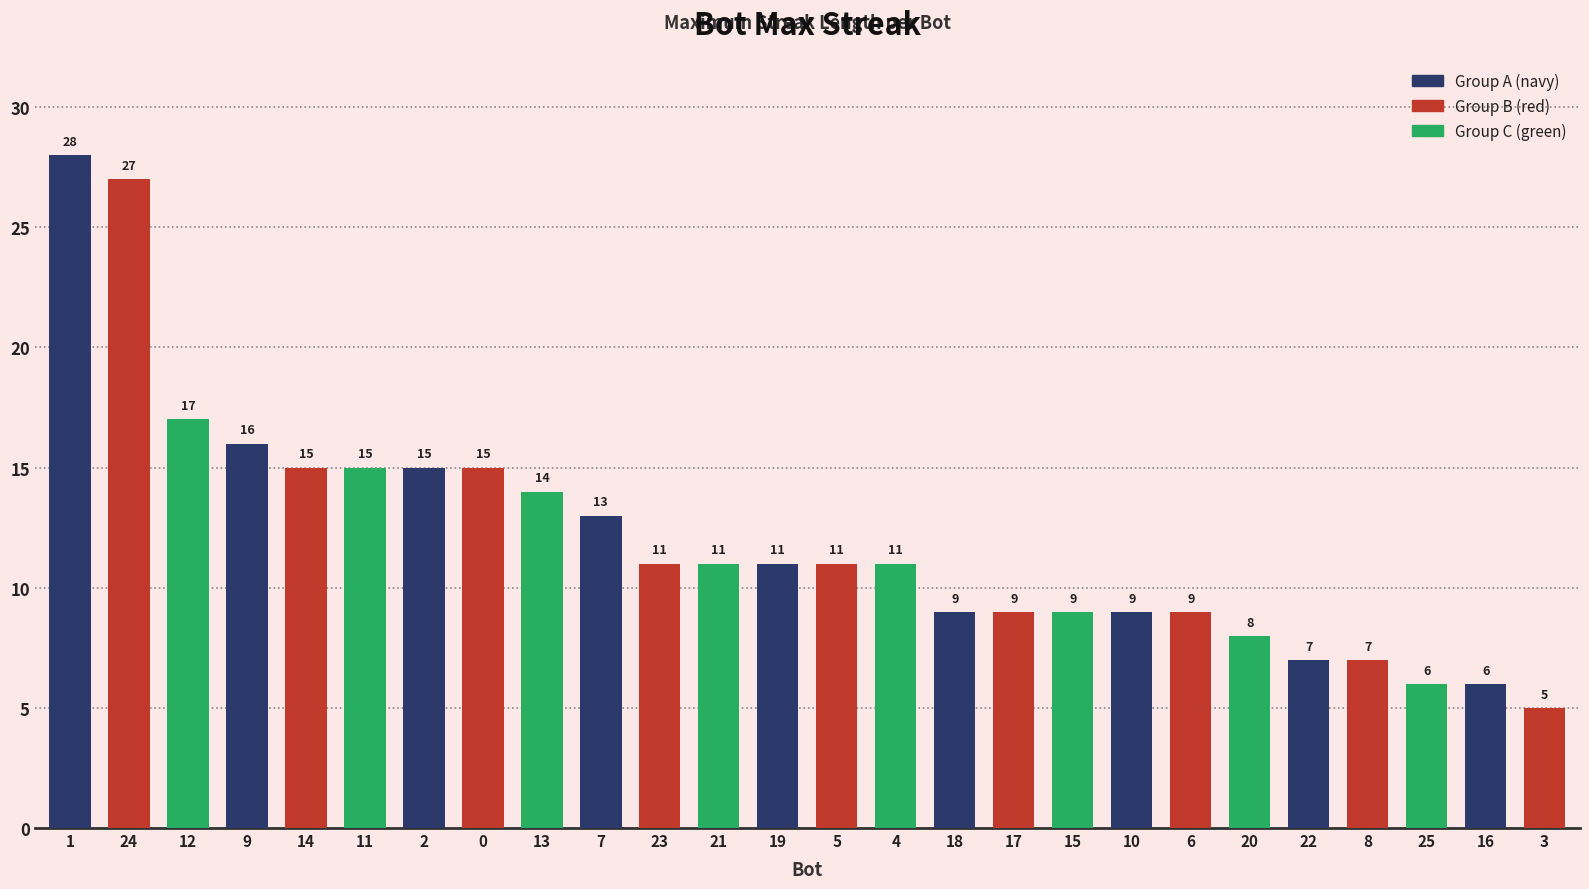

At which category does the chart reach its minimum across all series?

3